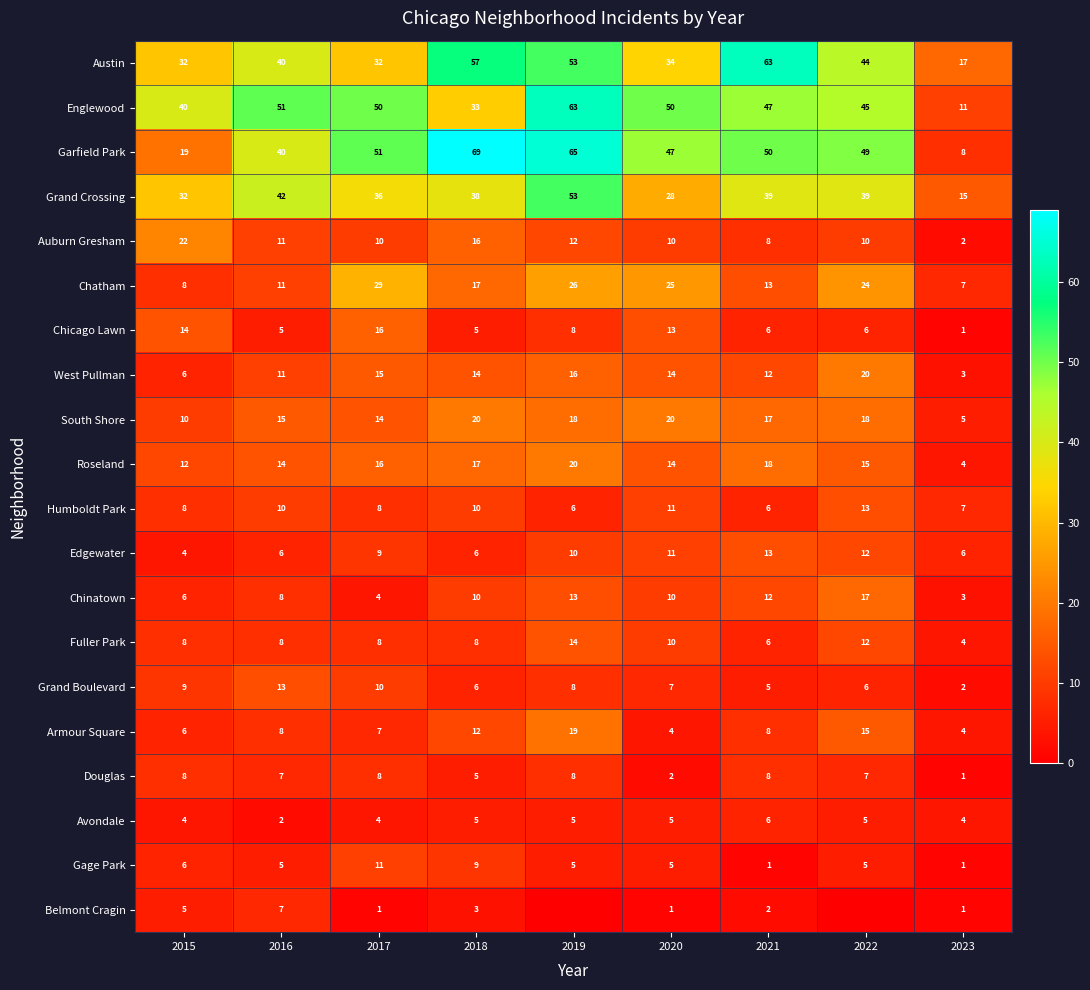

True or false: Englewood has a value of 13 at 2015.

False